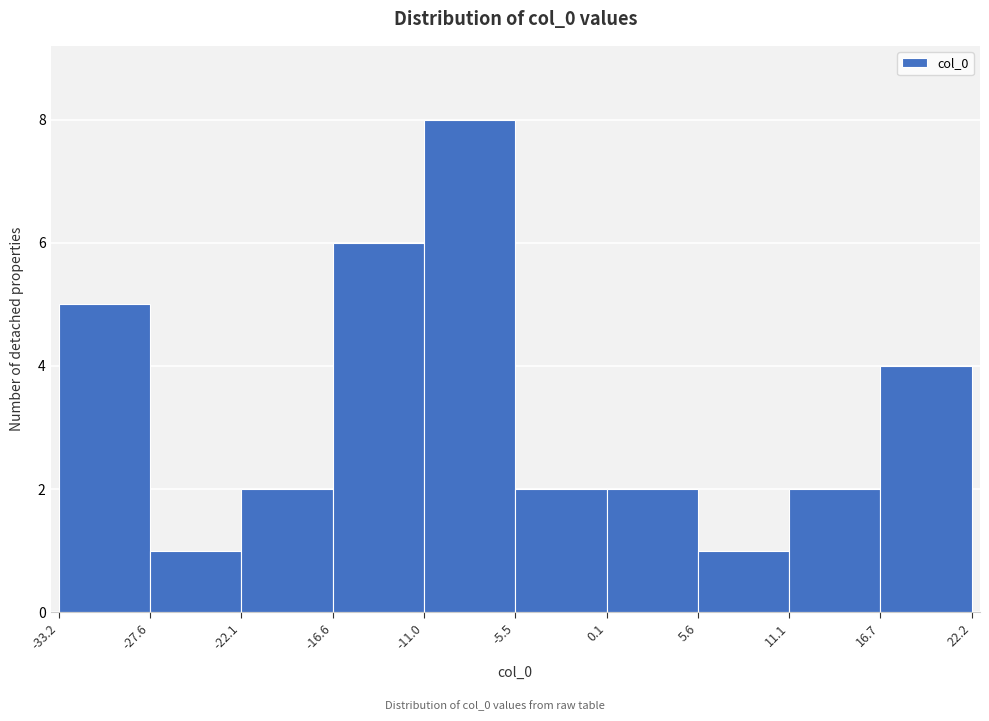

Reading left to right, transcribe this chart: for each bar, give the range it covers on the x-axis and its height. The values are not printed on the chart, so give them approximately, as read against the axis.

-33.2 to -27.6: 5
-27.6 to -22.1: 1
-22.1 to -16.6: 2
-16.6 to -11.0: 6
-11.0 to -5.5: 8
-5.5 to 0.1: 2
0.1 to 5.6: 2
5.6 to 11.1: 1
11.1 to 16.7: 2
16.7 to 22.2: 4